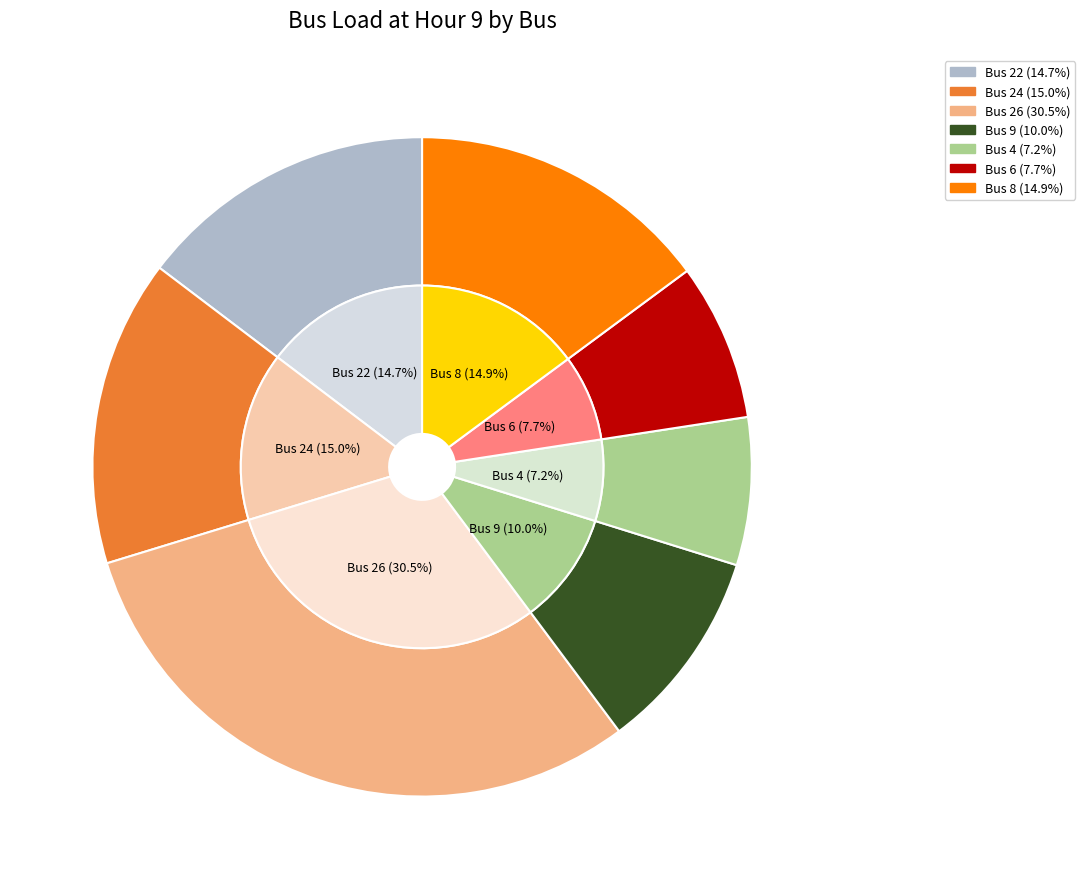

The 4 slice represents 7% of the pie. True or false?

True